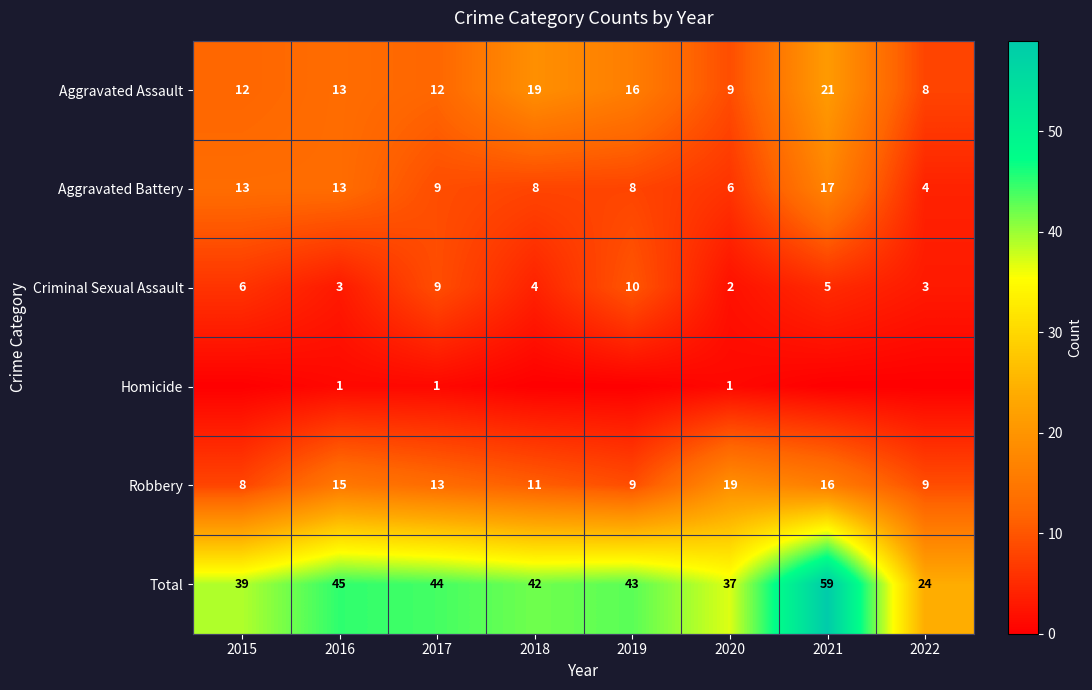

What is the sum of all Total values?

333